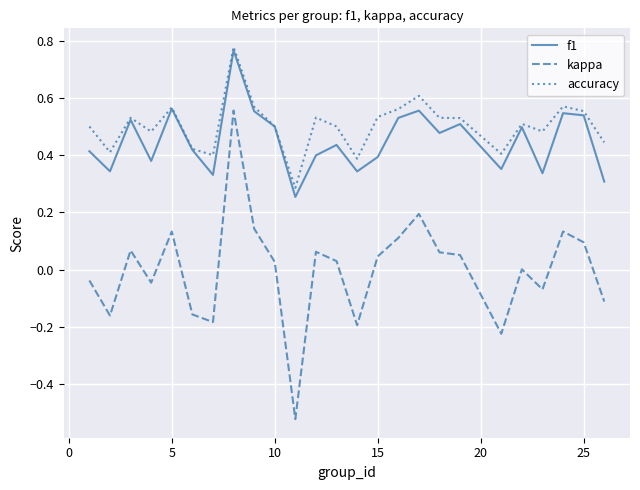

True or false: kappa and f1 intersect in this chart.

False